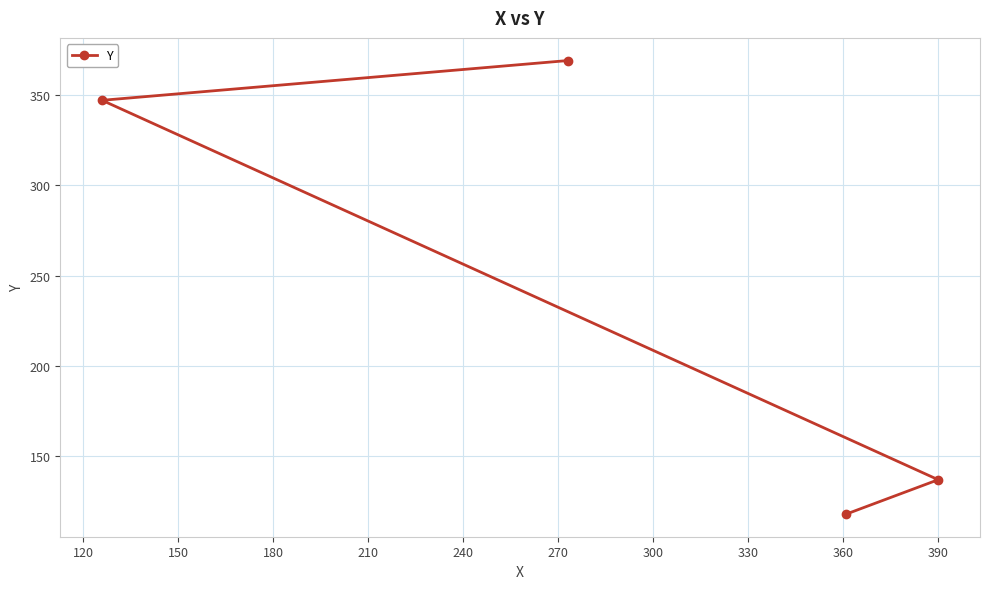

What is the difference between the maximum and minimum values?

251